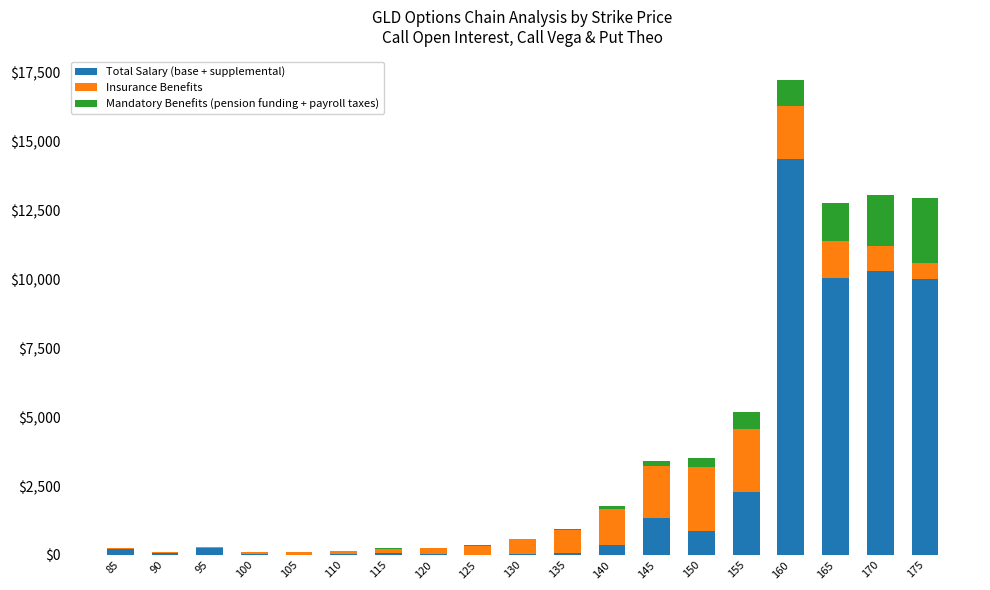

What is the maximum value for Total Salary (base + supplemental)?

14386.0